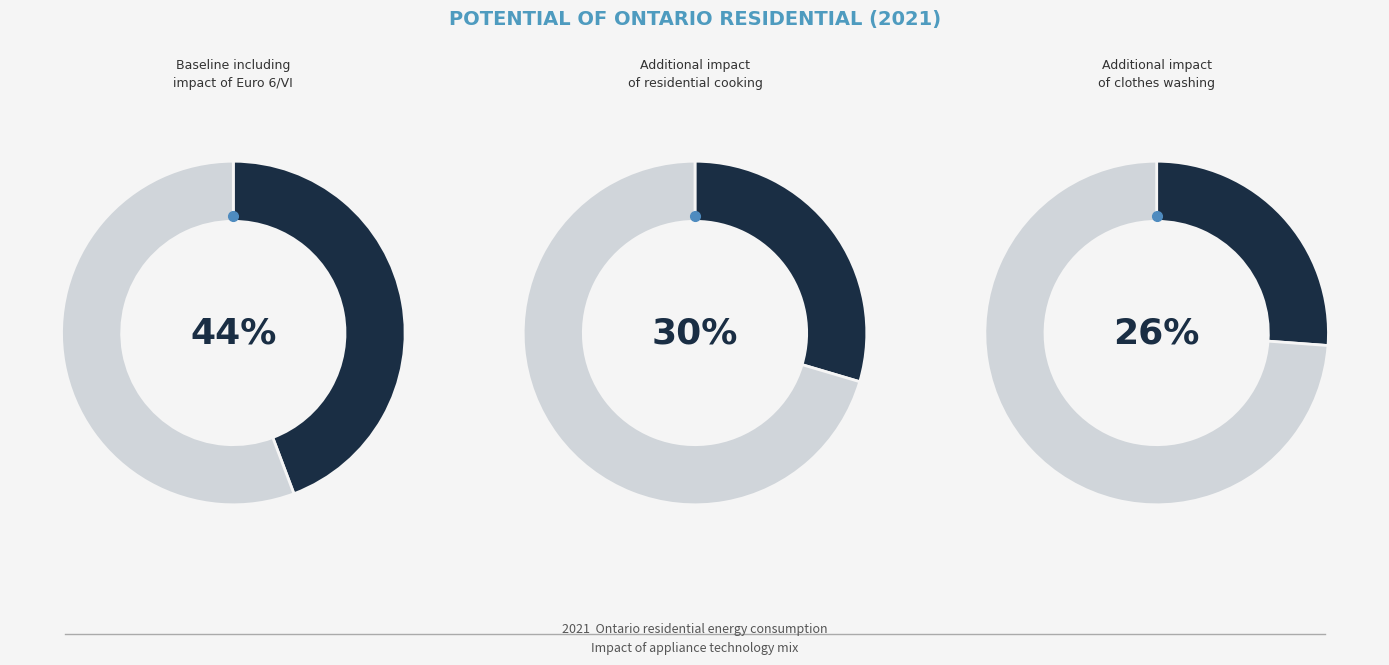

Is there a majority slice in this chart?

No